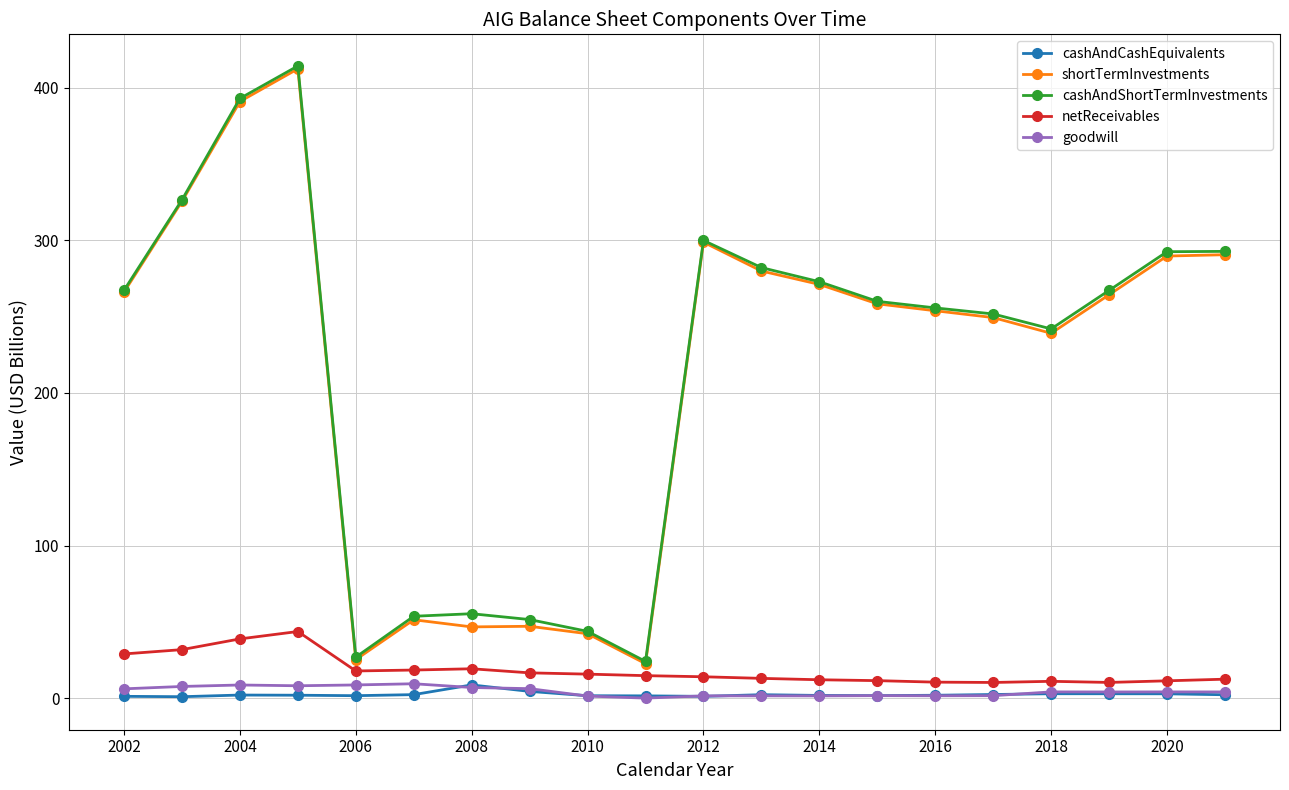

What is the value of the cashAndShortTermInvestments point at the 20th from the left?

292.8